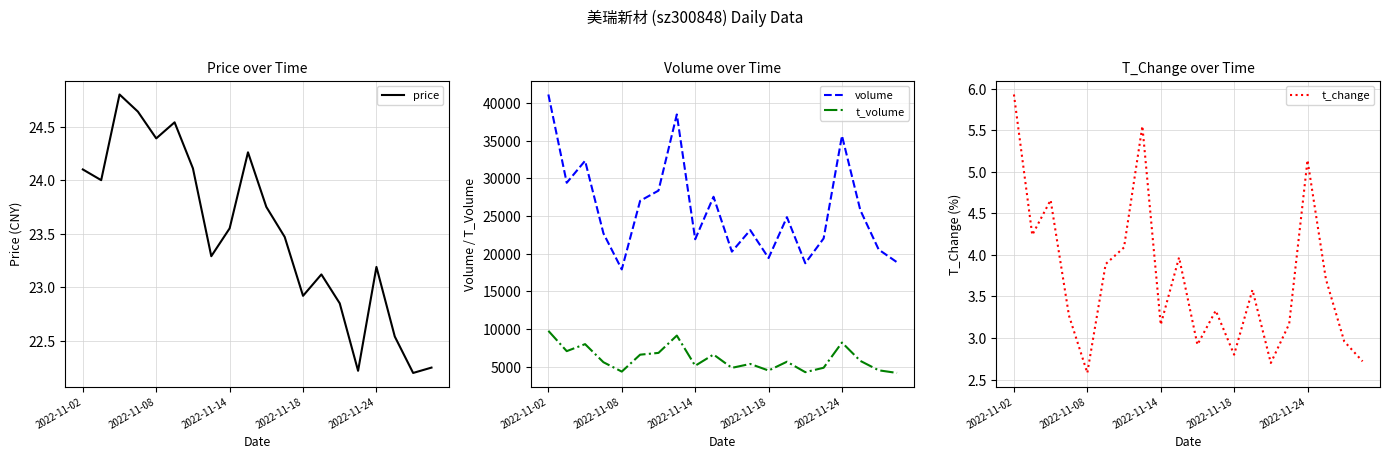

True or false: price has a value of 22.9 at 2022-11-18.

True